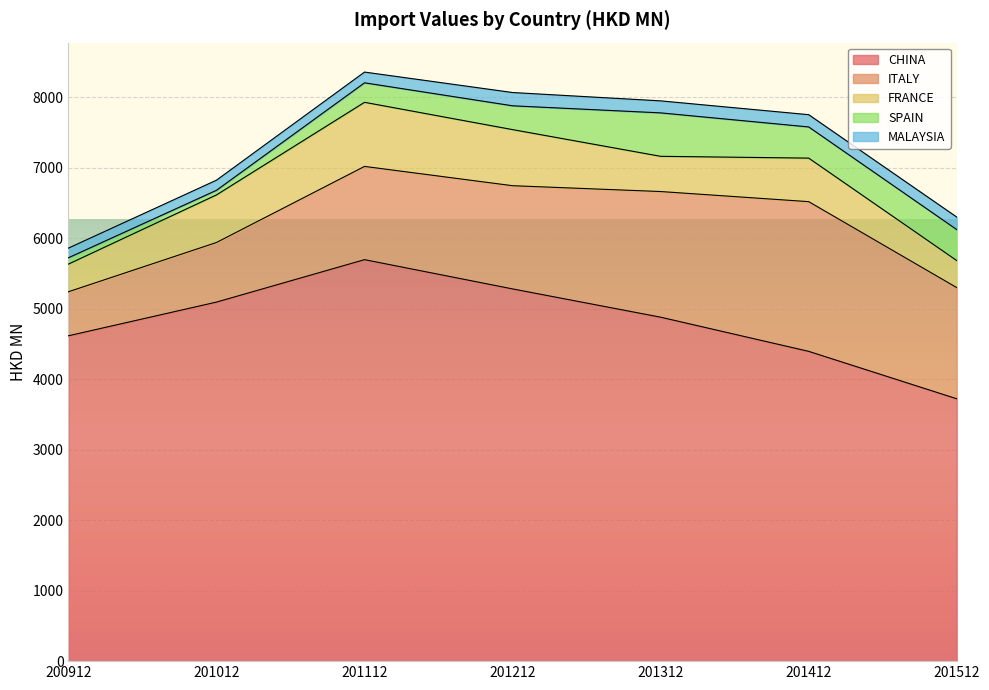

At which category is the sum across all series the highest?

201112